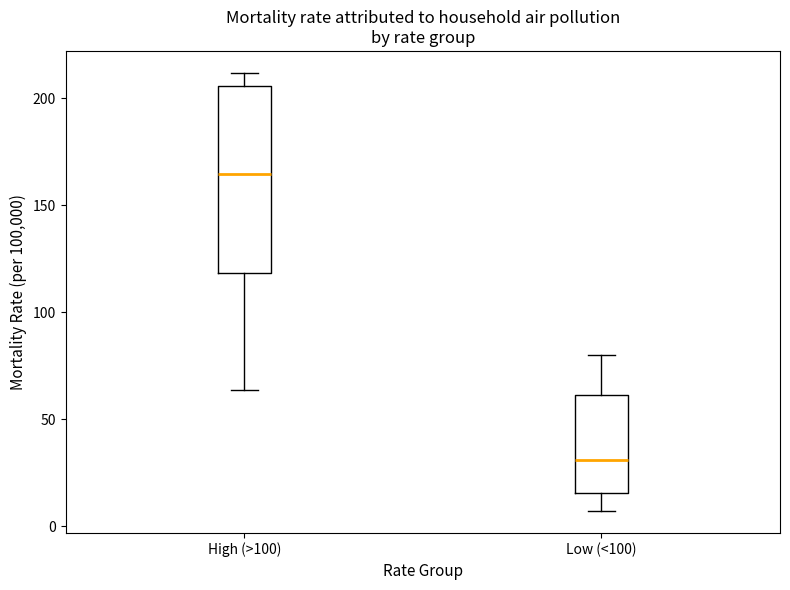

Where does the median line of the box for Low (<100) sit on the y-axis? The values are not printed on the chart, so give them approximately, as read against the axis.

30